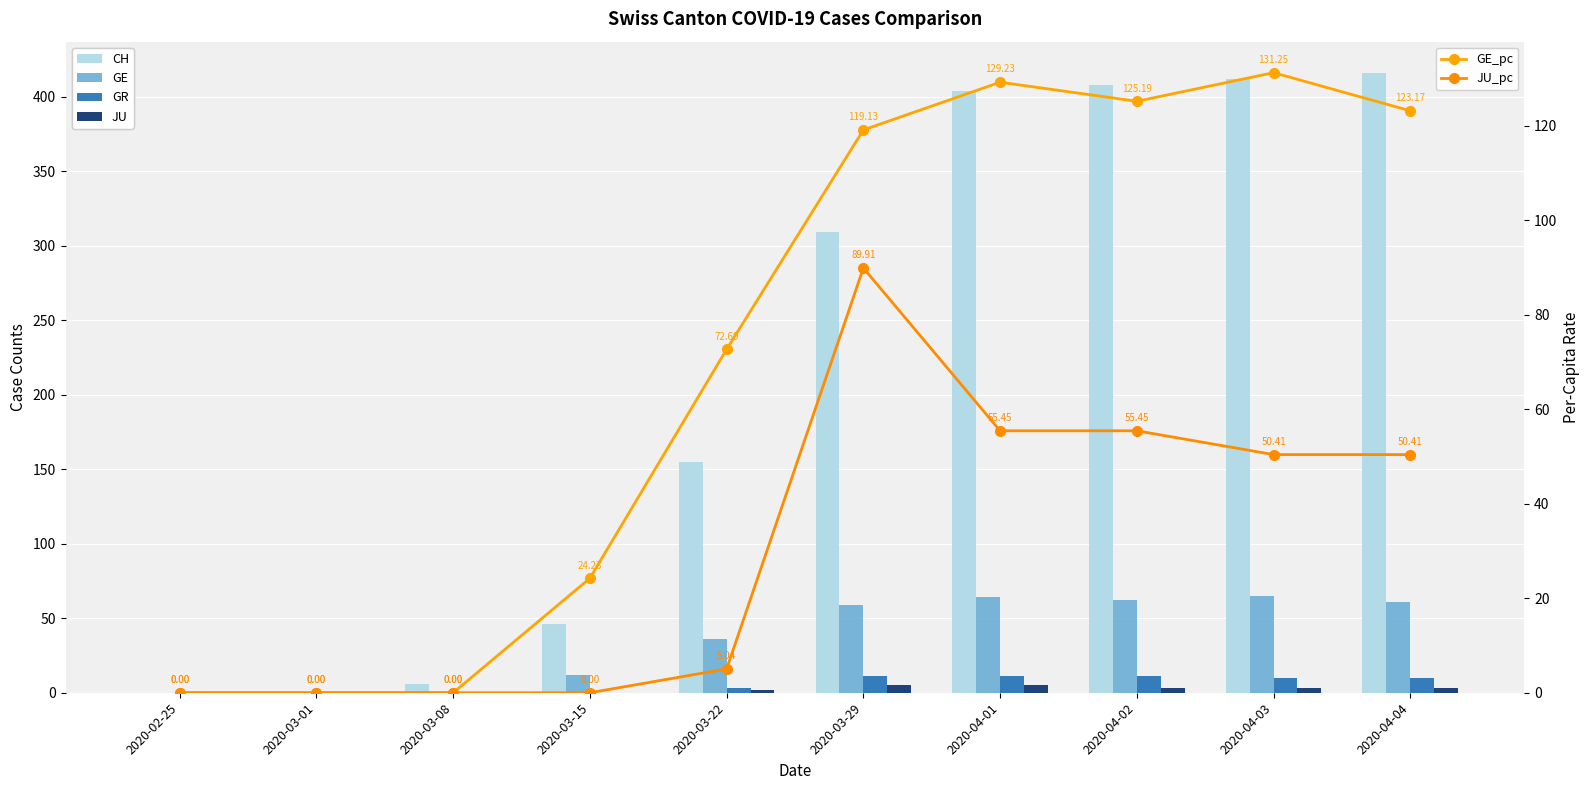

Rank the categories by CH value from lowest to highest.

2020-02-25, 2020-03-01, 2020-03-08, 2020-03-15, 2020-03-22, 2020-03-29, 2020-04-01, 2020-04-02, 2020-04-03, 2020-04-04